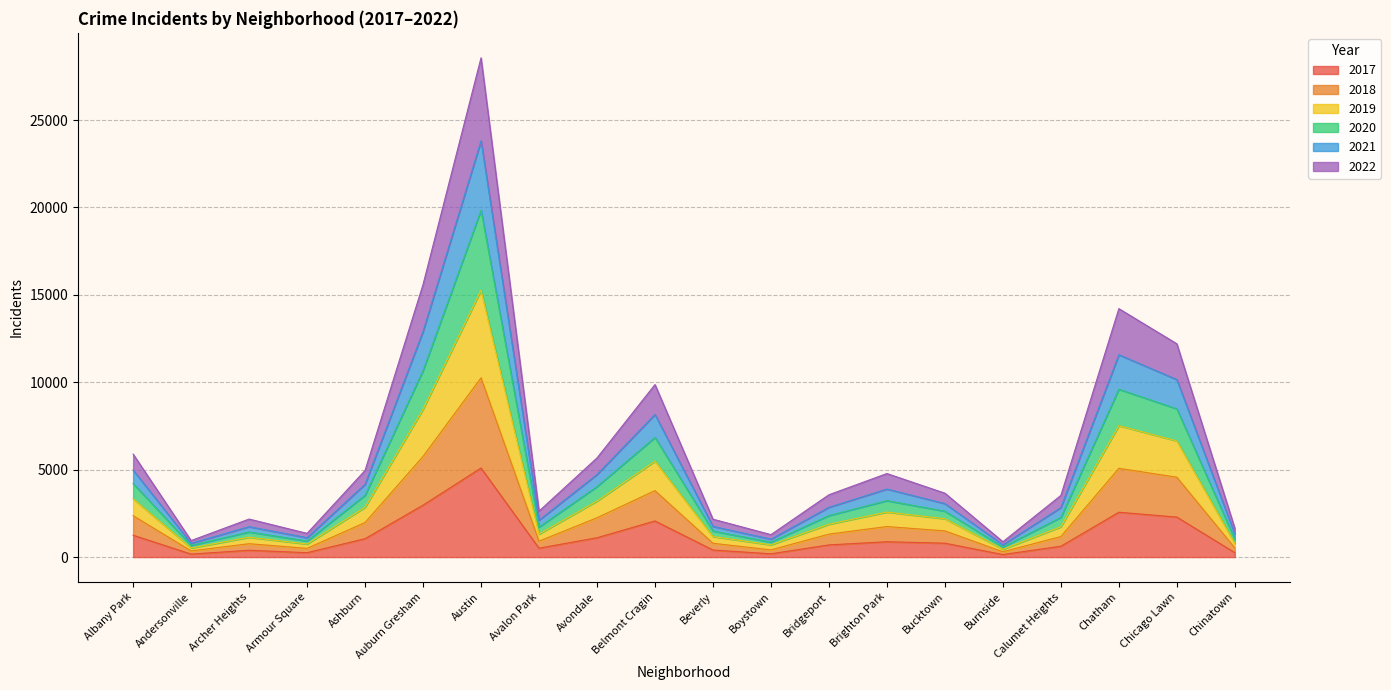

At which category is the sum across all series the highest?

Austin